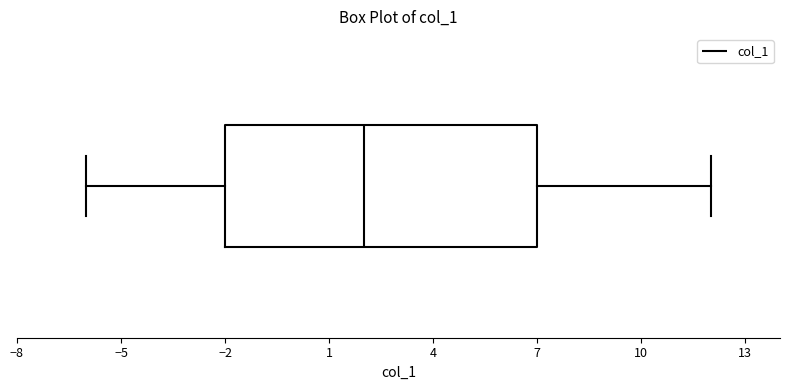

Transcribe this box plot: give where the median line is, the range the box spans, and where the two whiskers end, as read against the x-axis. The values are not printed on the chart, so give them approximately, as read against the axis.

median 2, box -2 to 7, whiskers -6 to 12